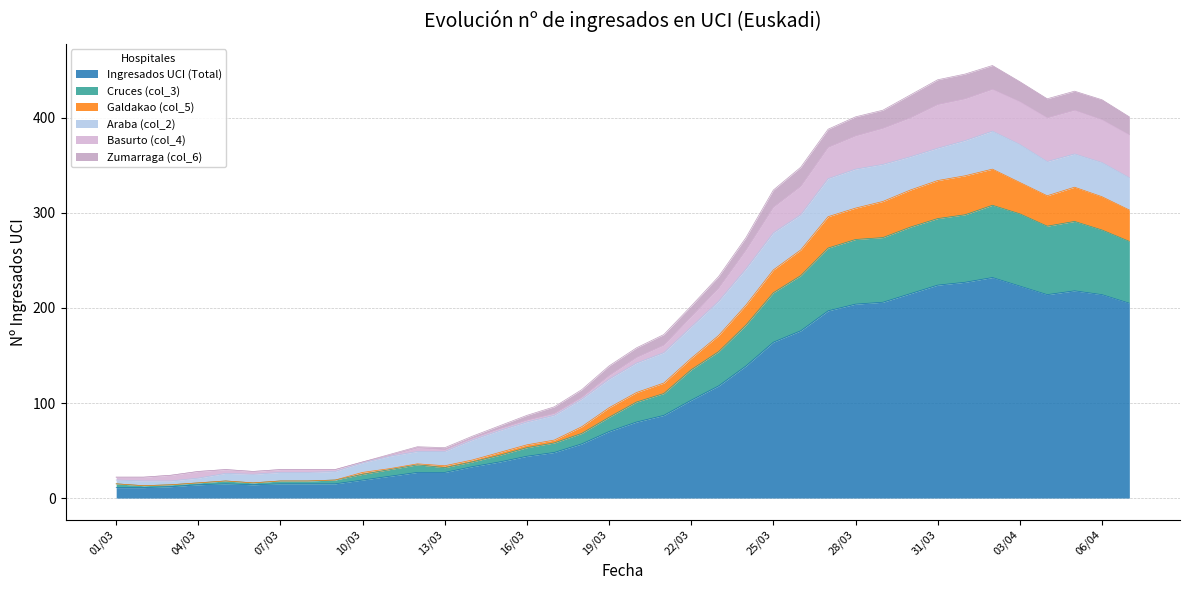

What is the lowest value of the Ingresados UCI (Total) series?

11